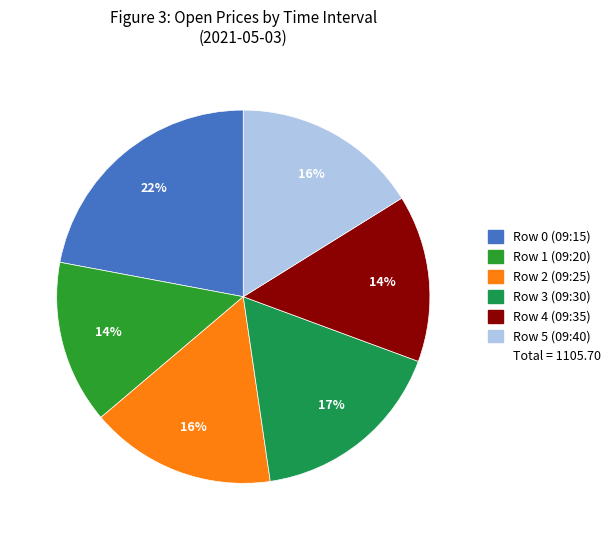

To the nearest percent, what is the average slice percentage?

17%